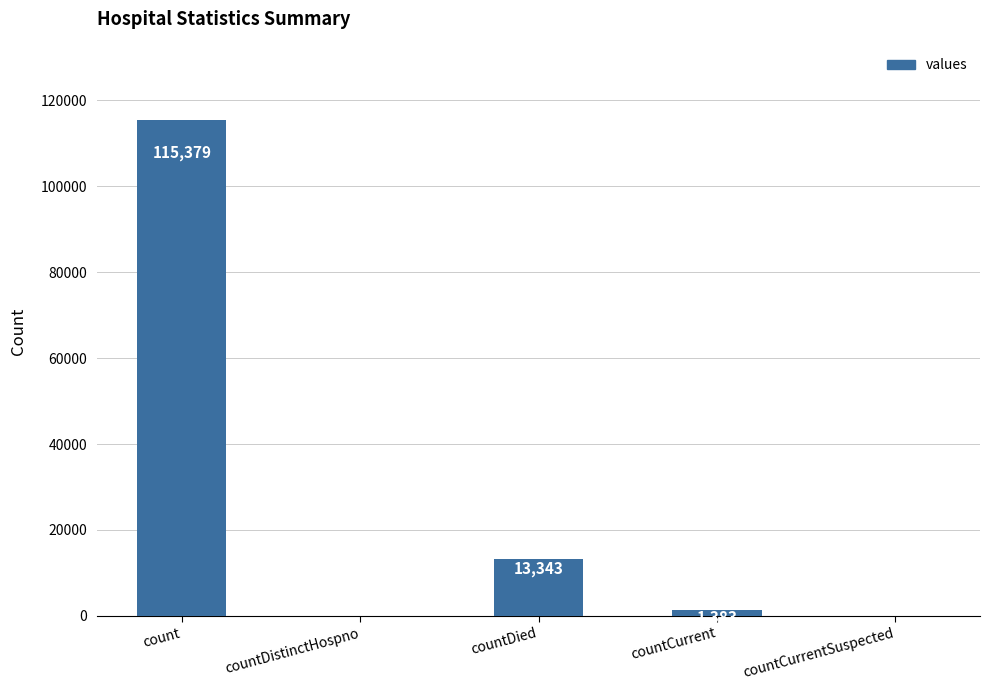

The chart shows a value of 0 at countCurrentSuspected. True or false?

True